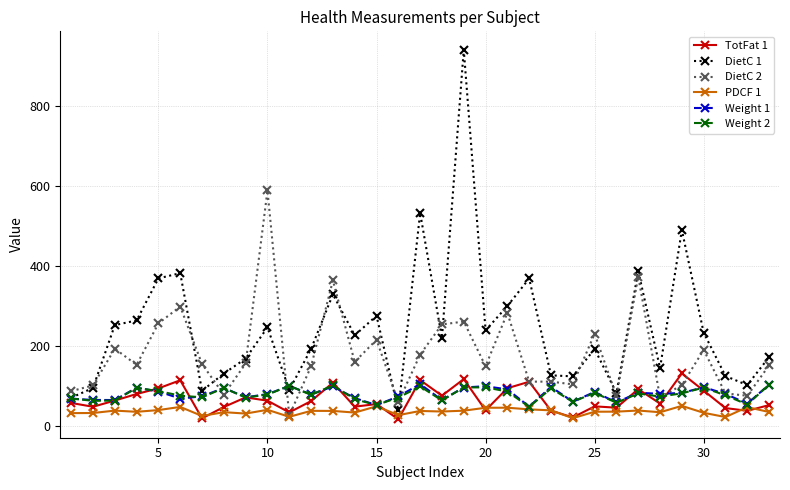

Which series has the largest range (max minus min)?

DietC 1